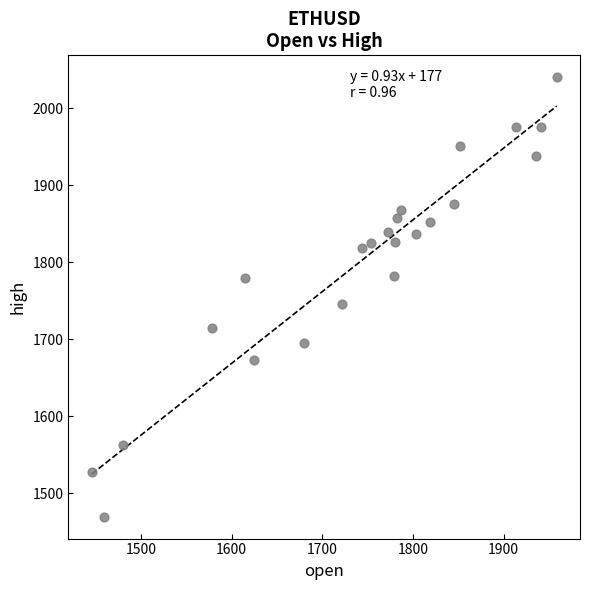

What Y value in the scatter plot is closest to 1754?

1745.2